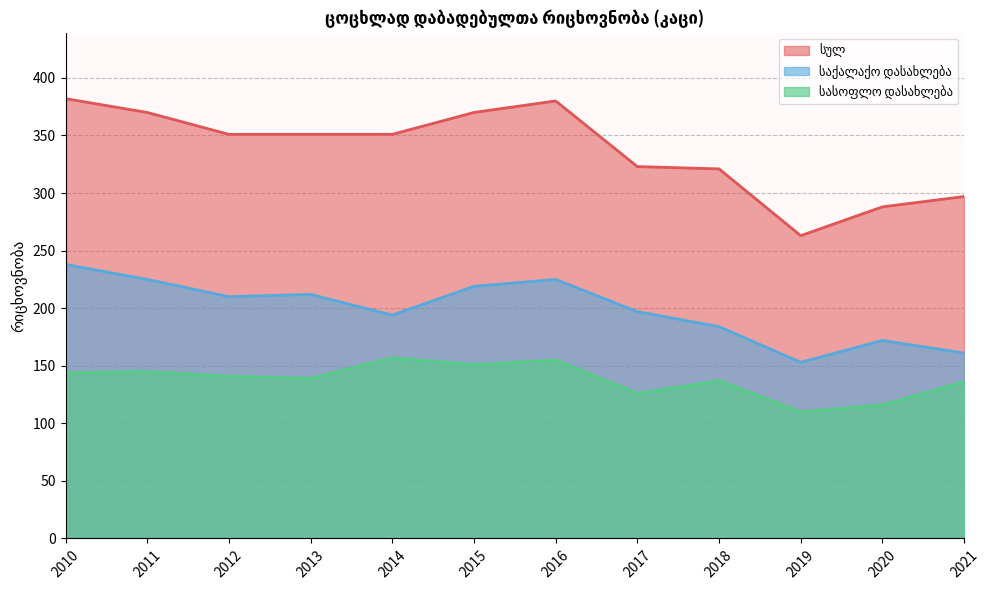

Between 2016 and 2011, which is larger?

2016